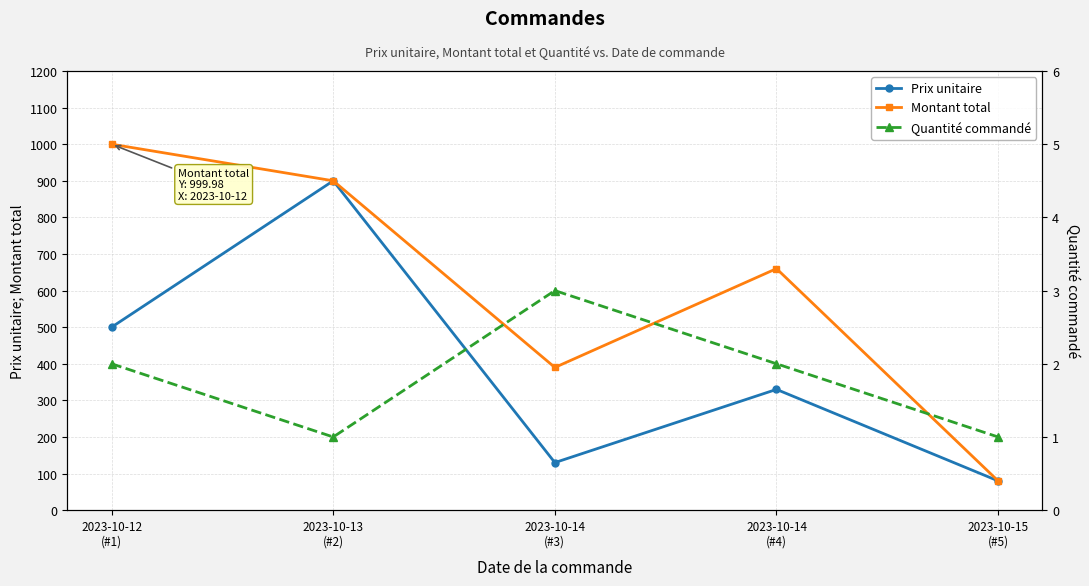

True or false: Montant total has more than 1 points higher than both neighbors.

False